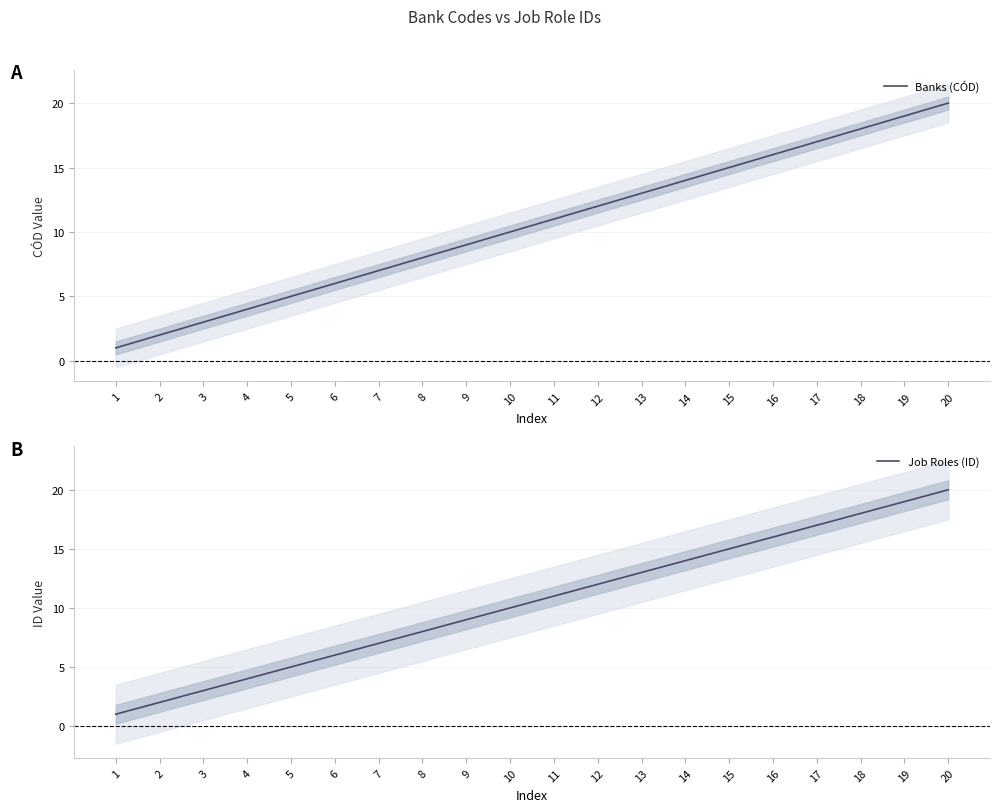

At which label does Job Roles (ID) reach its minimum?

1